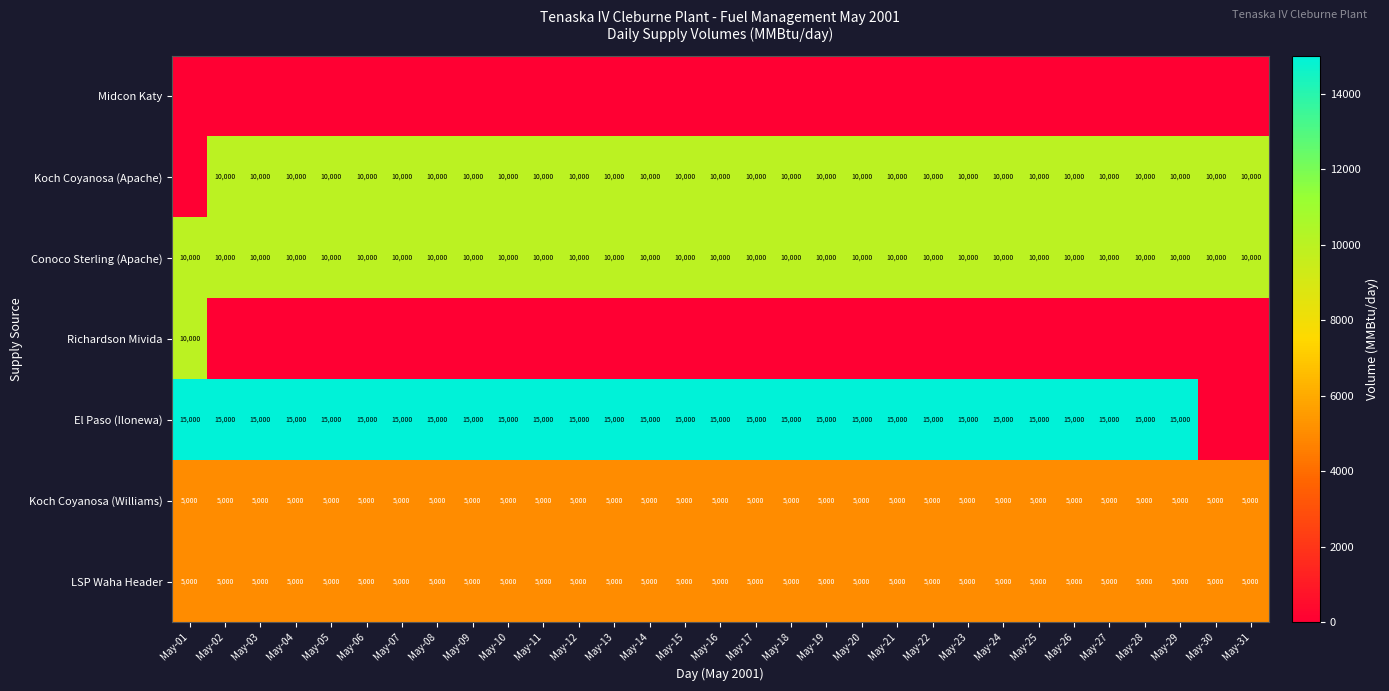

What is the spread (max minus min) of values at May-27?

15000